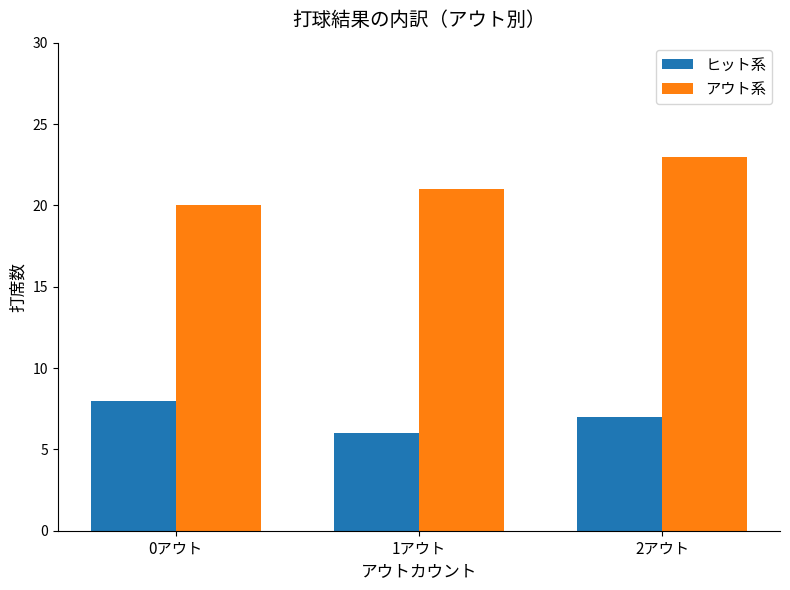

What is the label of the 1st bar from the left?

0アウト